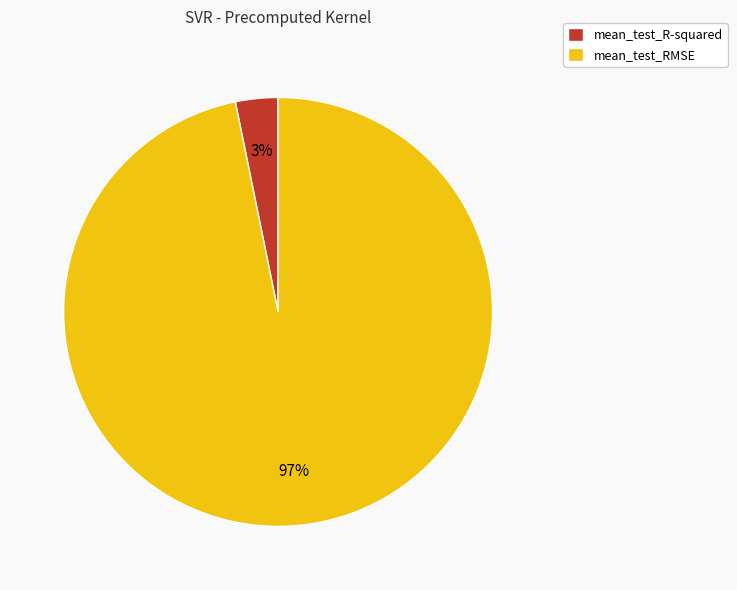

True or false: mean_test_RMSE accounts for 97% of the total.

True